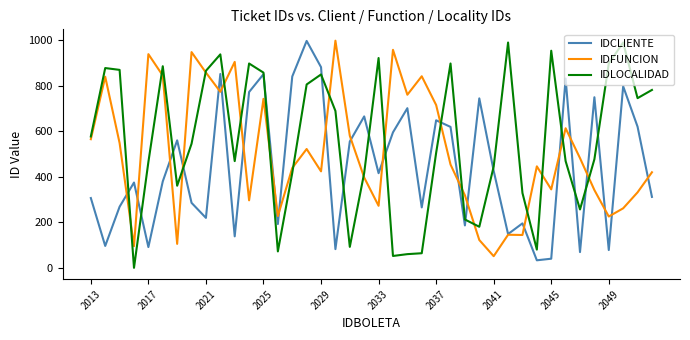

After their last crossing, which series has the higher values: IDCLIENTE or IDFUNCION?

IDFUNCION